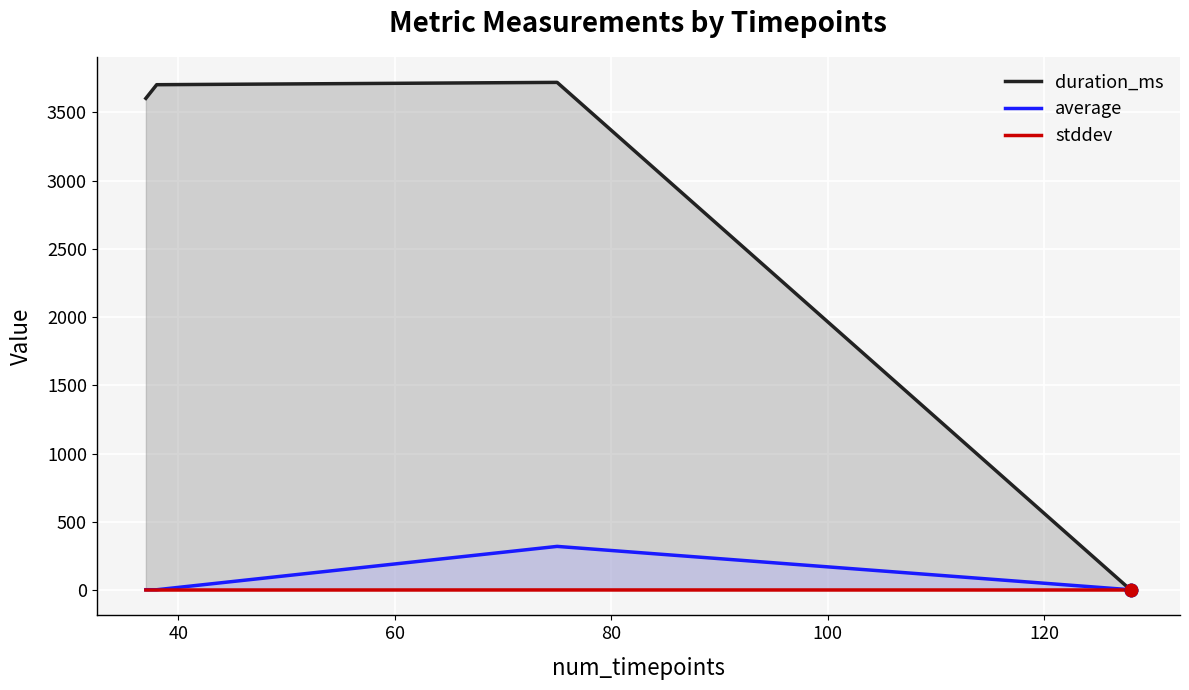

What are all the series names shown in the legend?

duration_ms, average, stddev